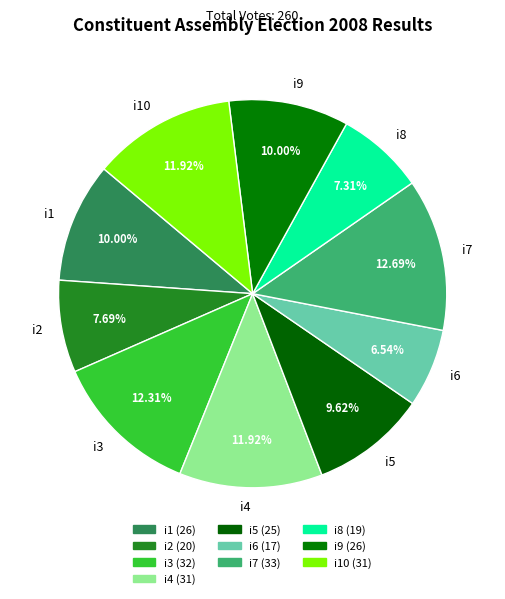

Combined, do i8 and i7 account for over 50%?

No